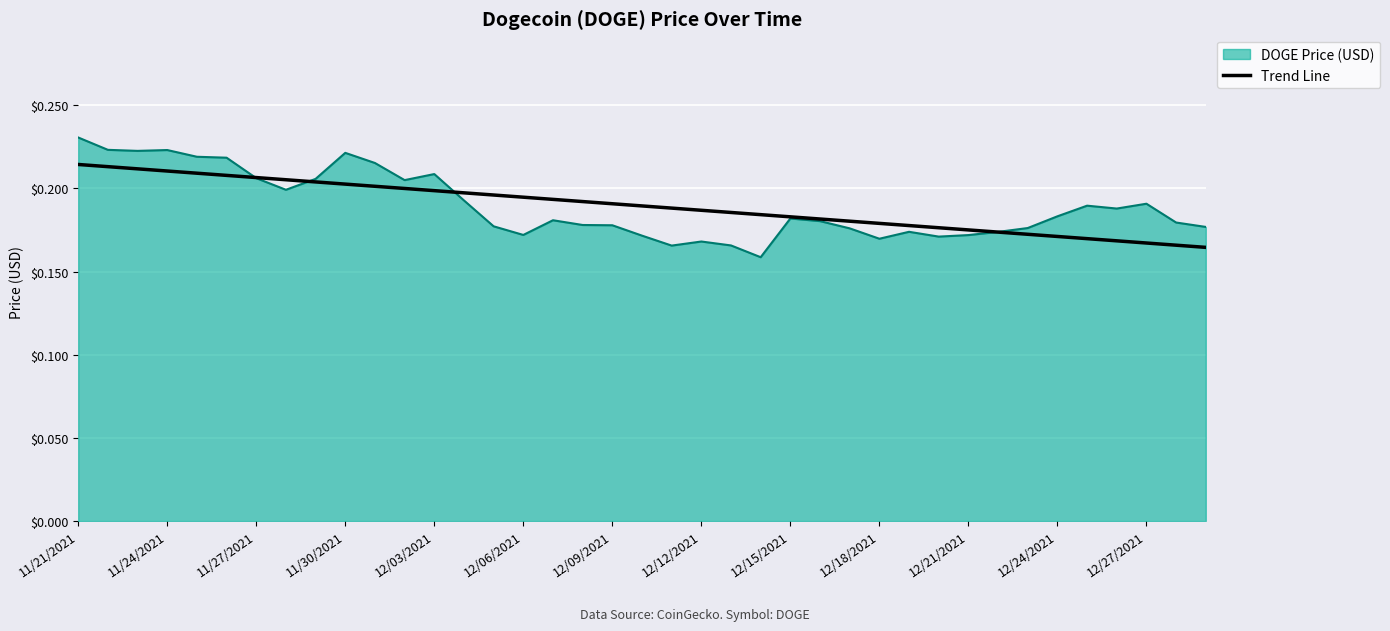

Rank the series by their maximum value, from highest to lowest.

DOGE Price (USD), Trend Line